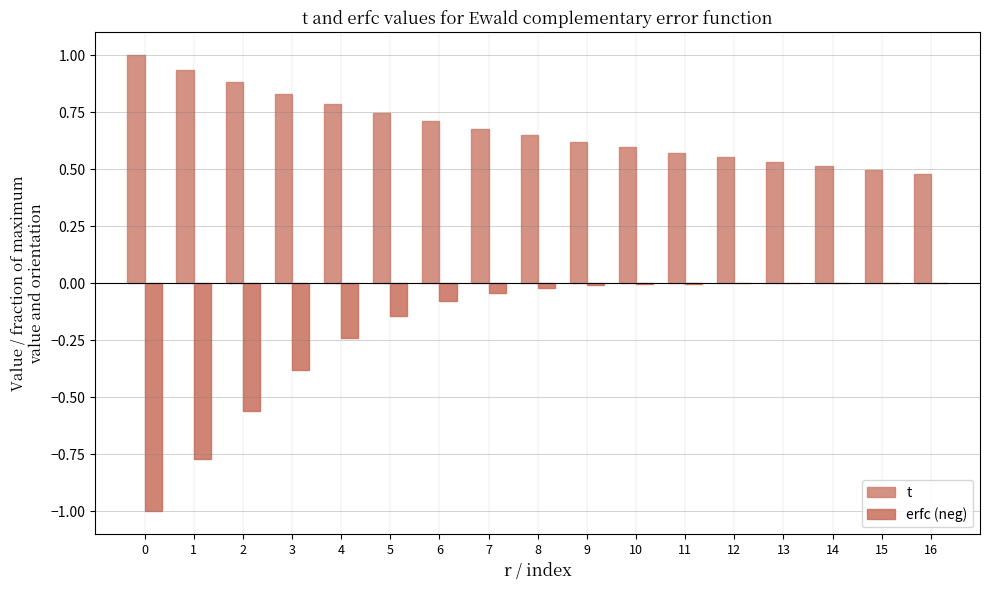

What is the difference between the highest and lowest values at 2?

1.4